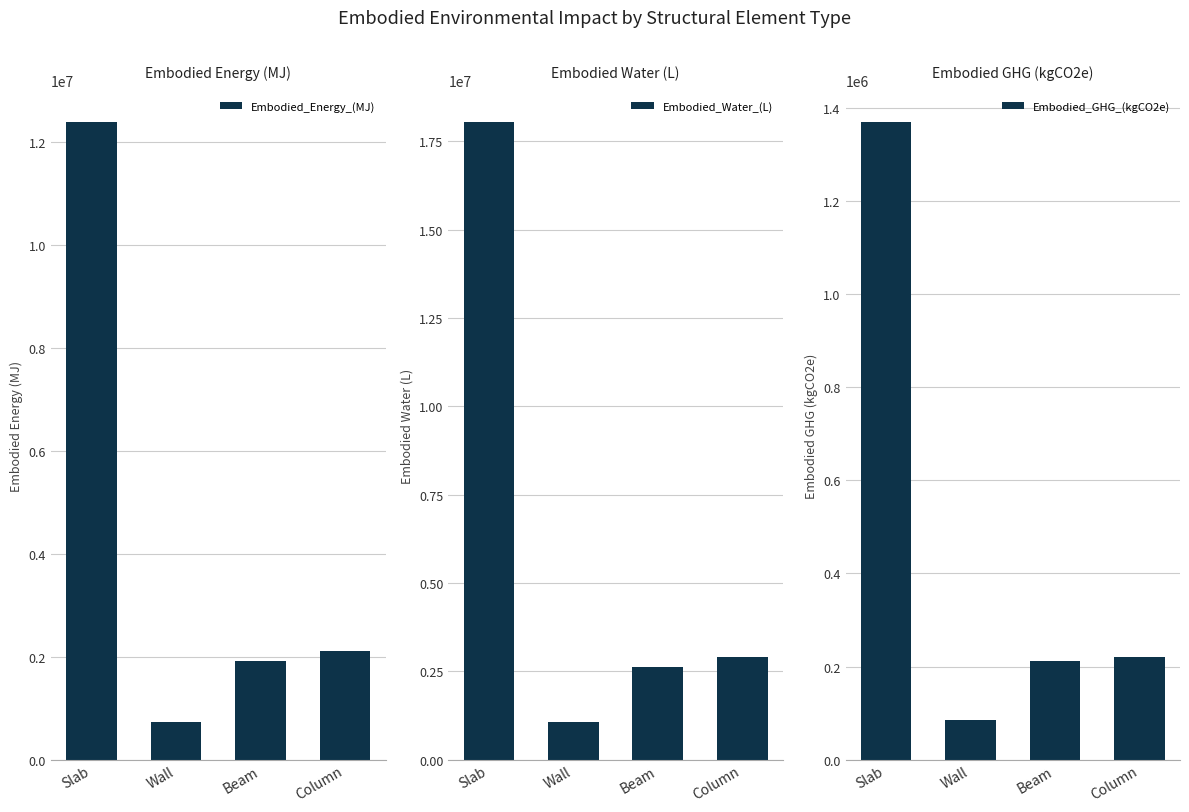

What position from the left is Beam?

3